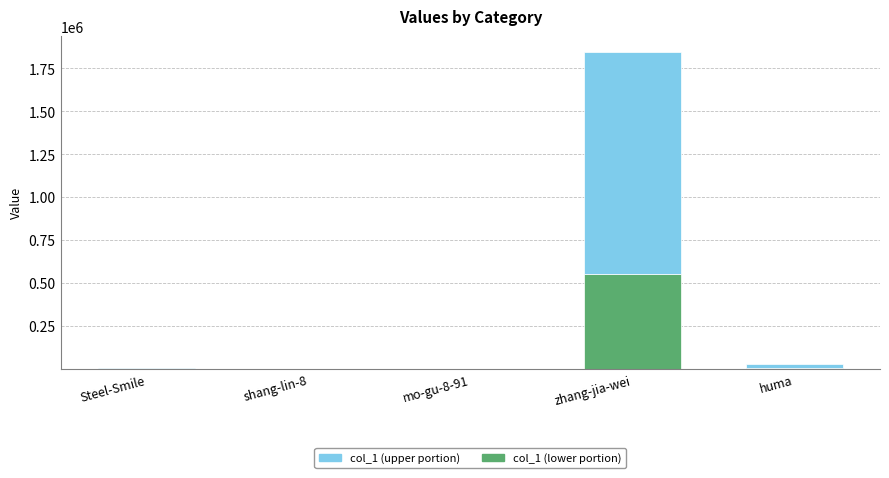

At which category is the sum across all series the highest?

zhang-jia-wei